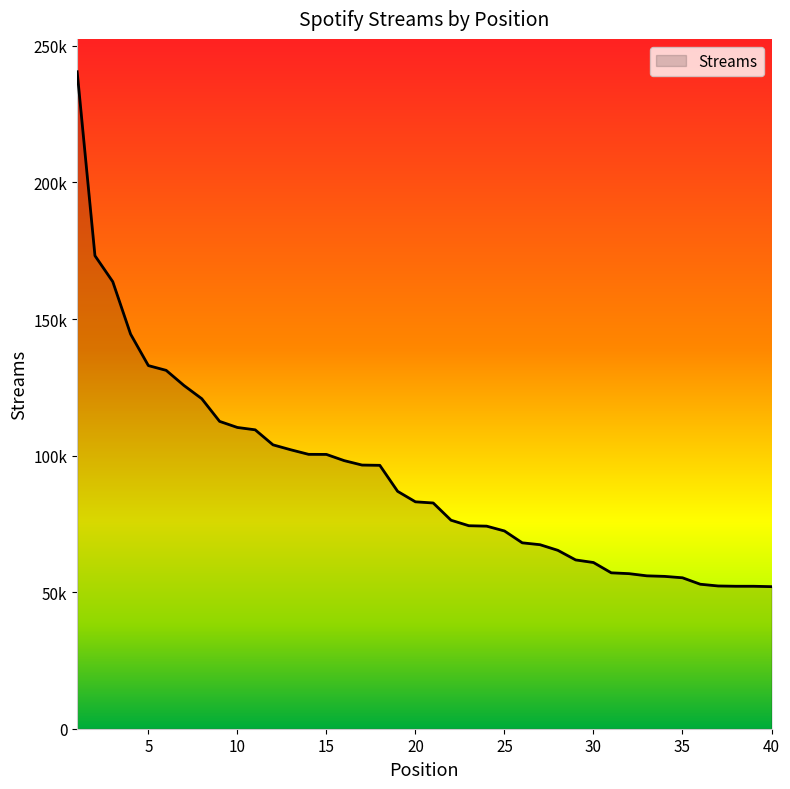

Is this an area chart (filled region under the line)?

Yes